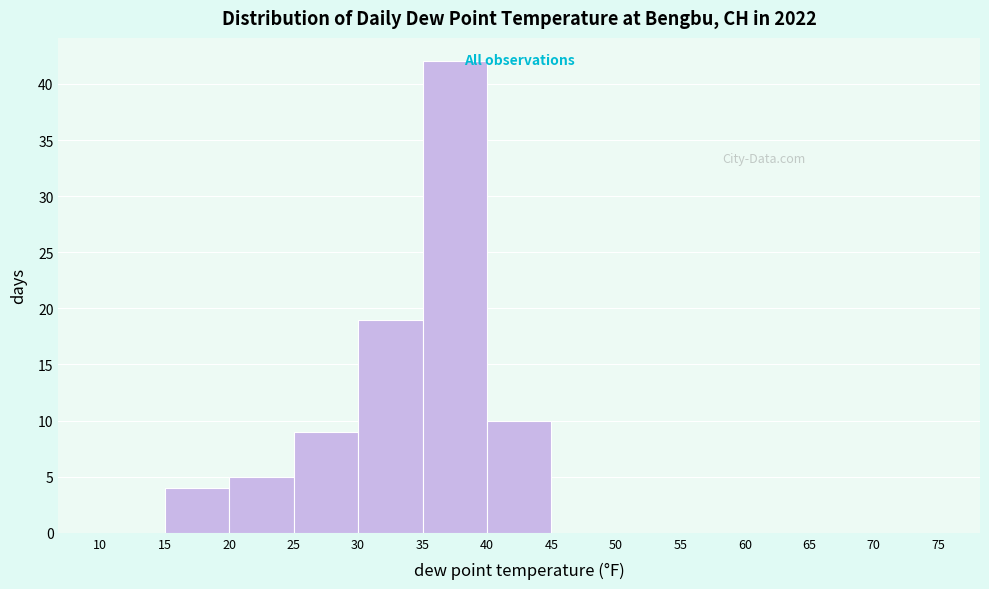

Over which range of the x-axis is the bar tallest?

35 to 40